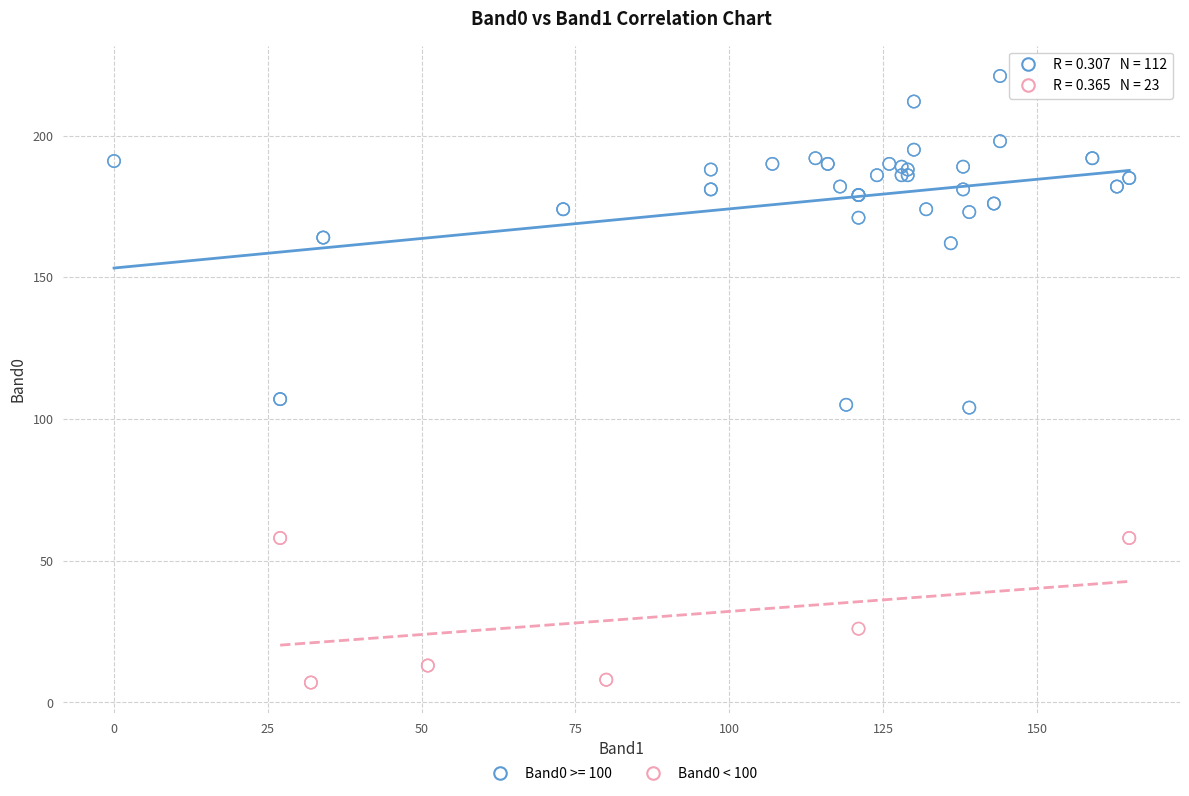

Which series has the widest spread of Y values?

Band0 >= 100